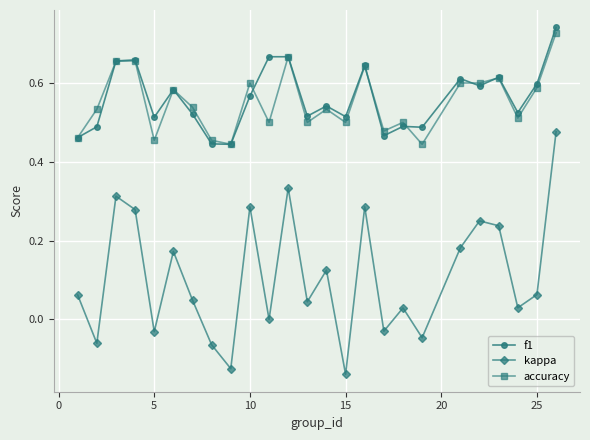

What are all the series names shown in the legend?

f1, kappa, accuracy